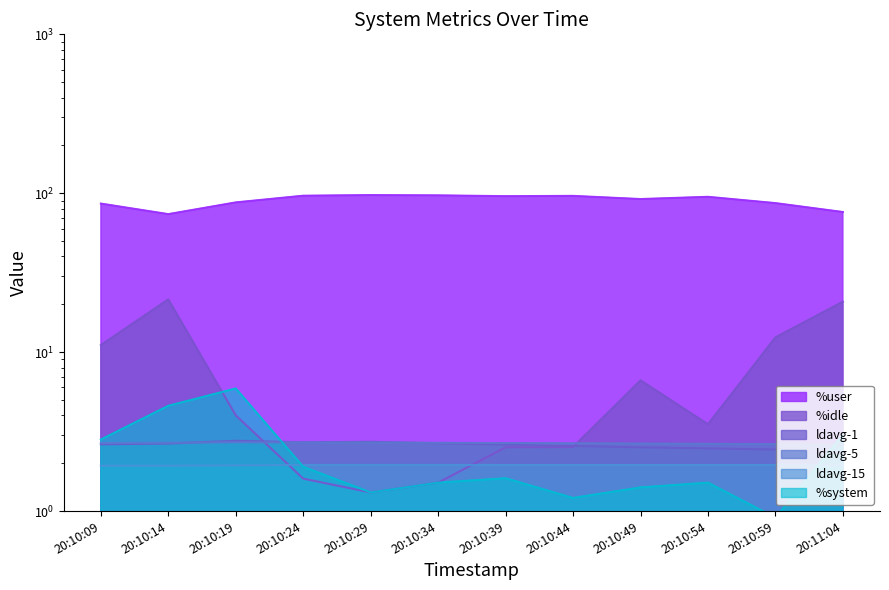

Which series has the widest spread of values?

%user